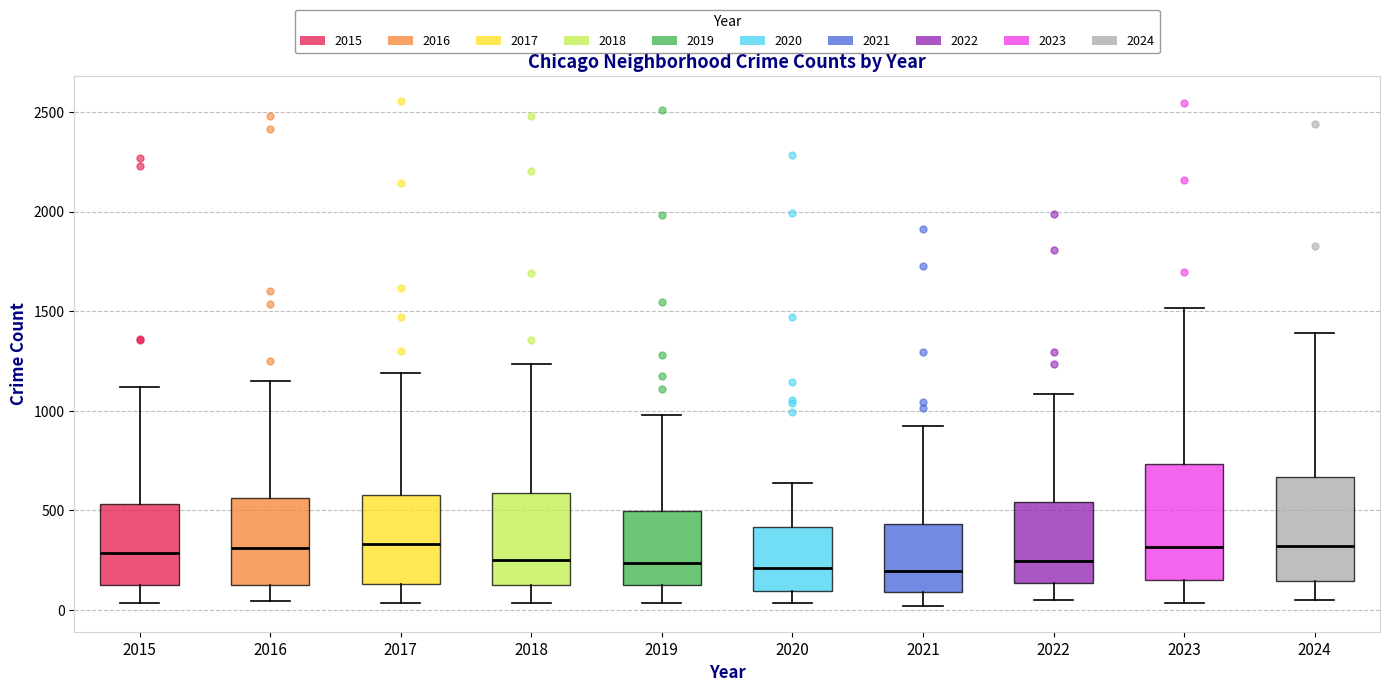

Which box is the tallest, from its lower edge to its upper edge?

2023